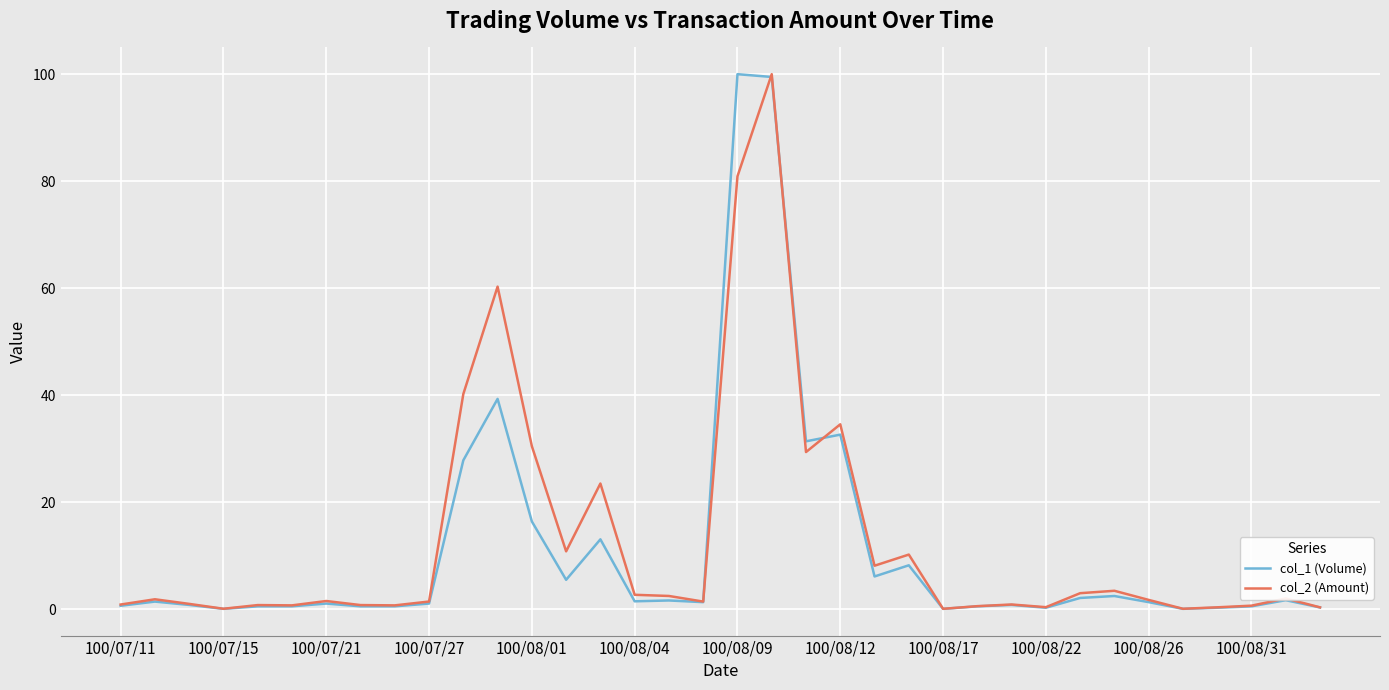

What is the highest value of the col_1 (Volume) series?

100.0